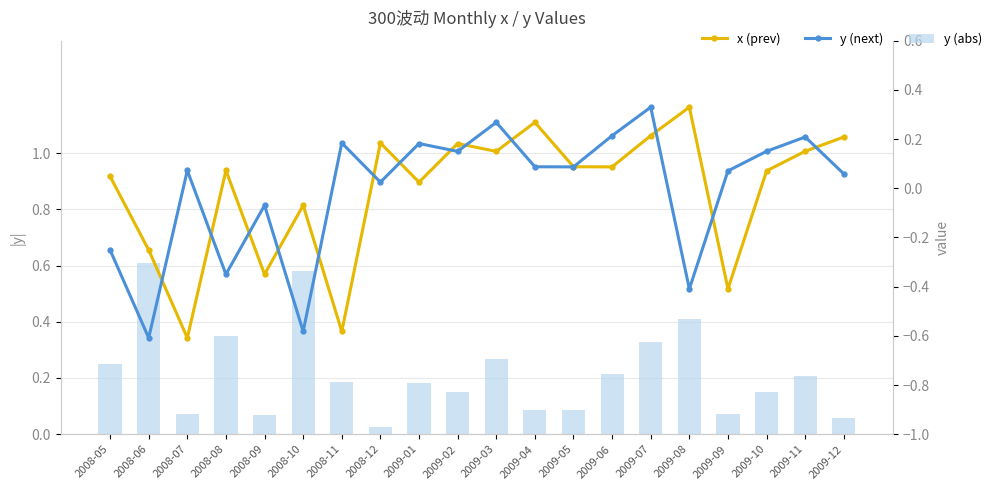

How many positive values does the y (next) series have?

14